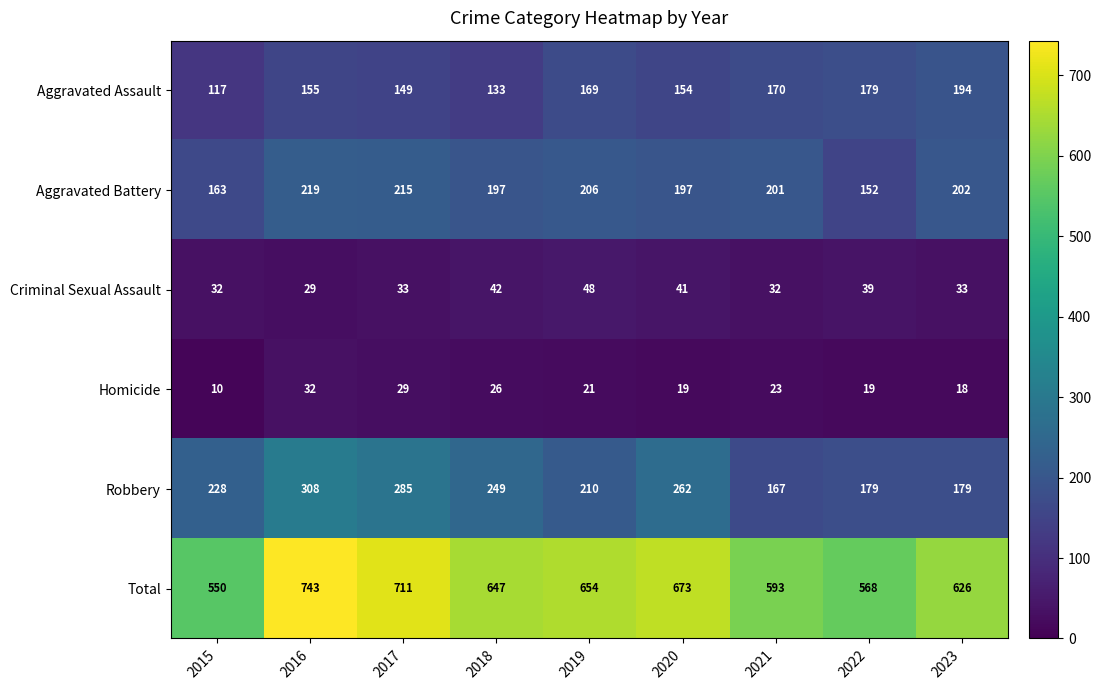

What is the difference between the maximum and minimum values in the Robbery series?

141